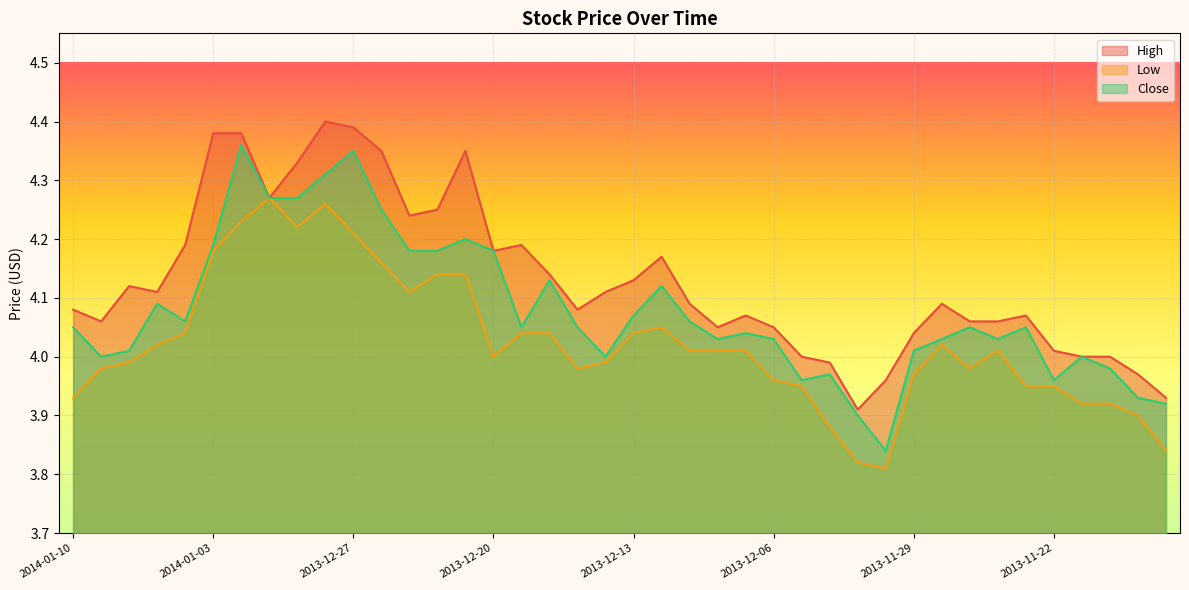

At 2014-01-02, list the series in order from smallest to largest.

Low, Close, High